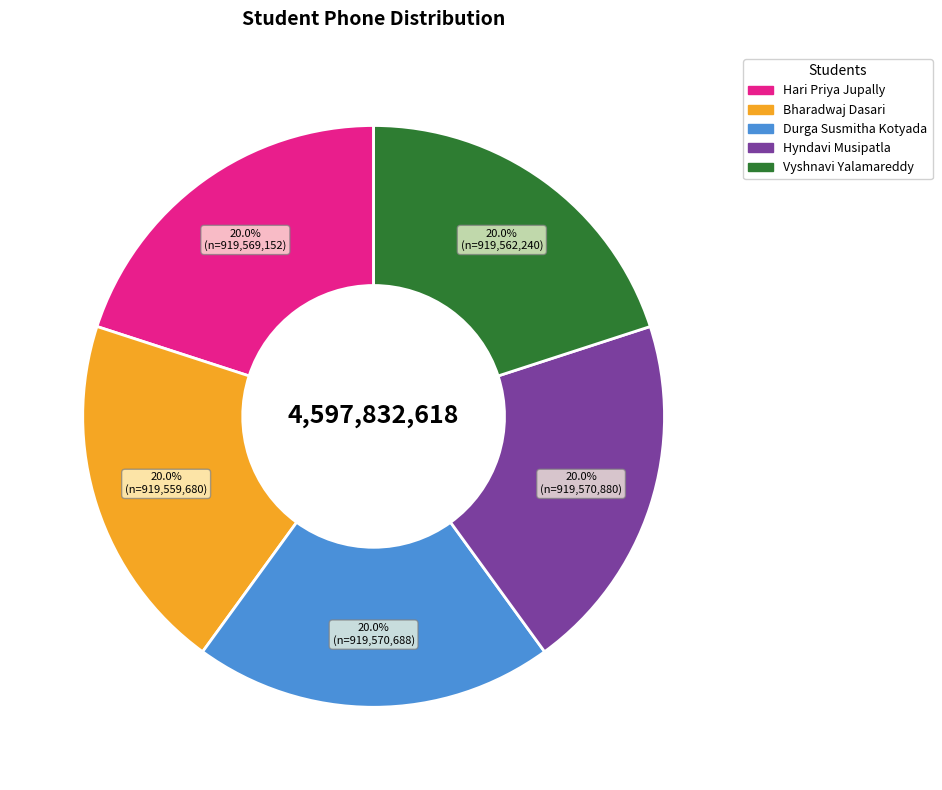

Approximately how many times larger is the value at Vyshnavi Yalamareddy compared to Hari Priya Jupally?

1.0